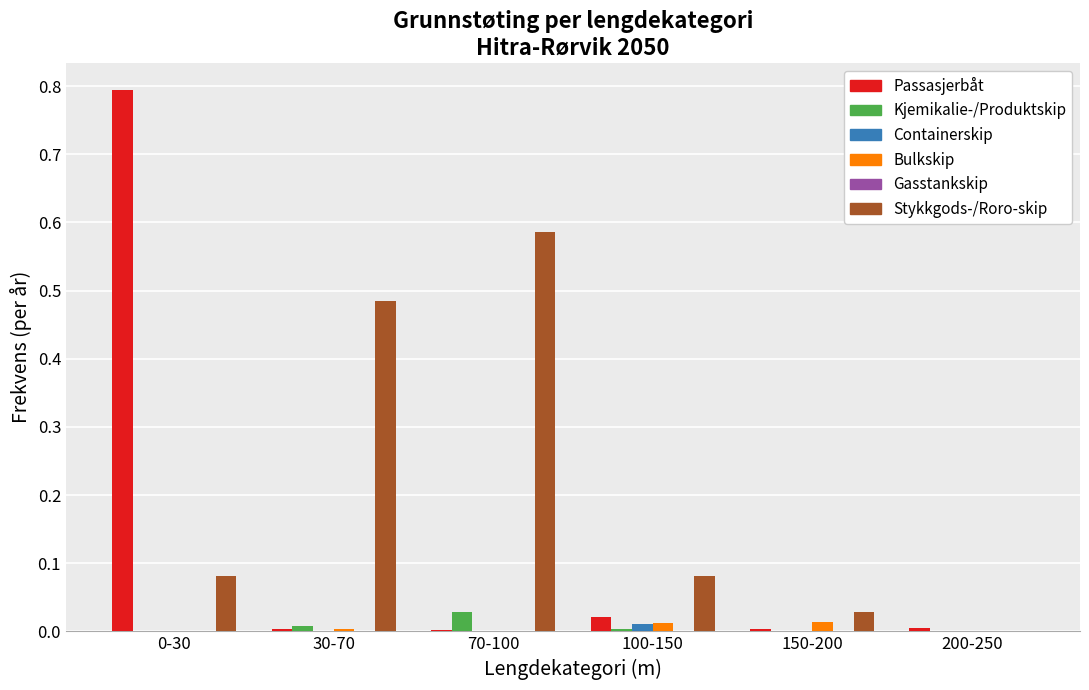

Which category has the highest value in the Stykkgods-/Roro-skip series?

70-100